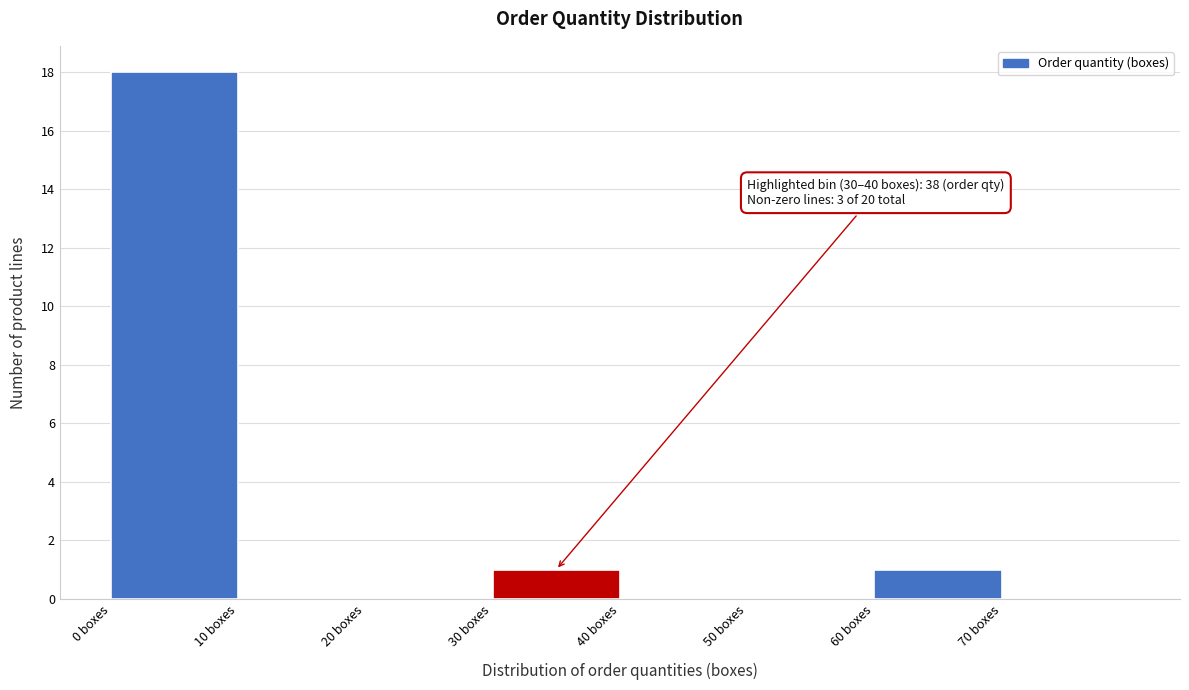

Over which range of the x-axis is the bar tallest?

0 to 10